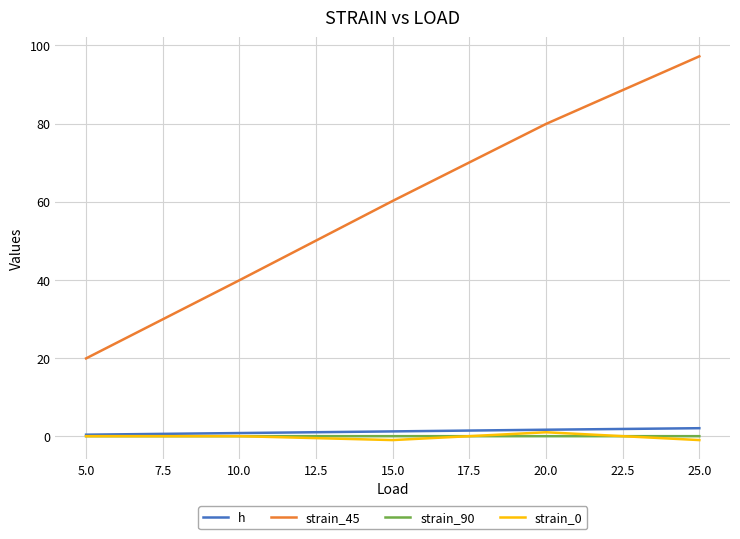

At which label does strain_45 reach its minimum?

5.0